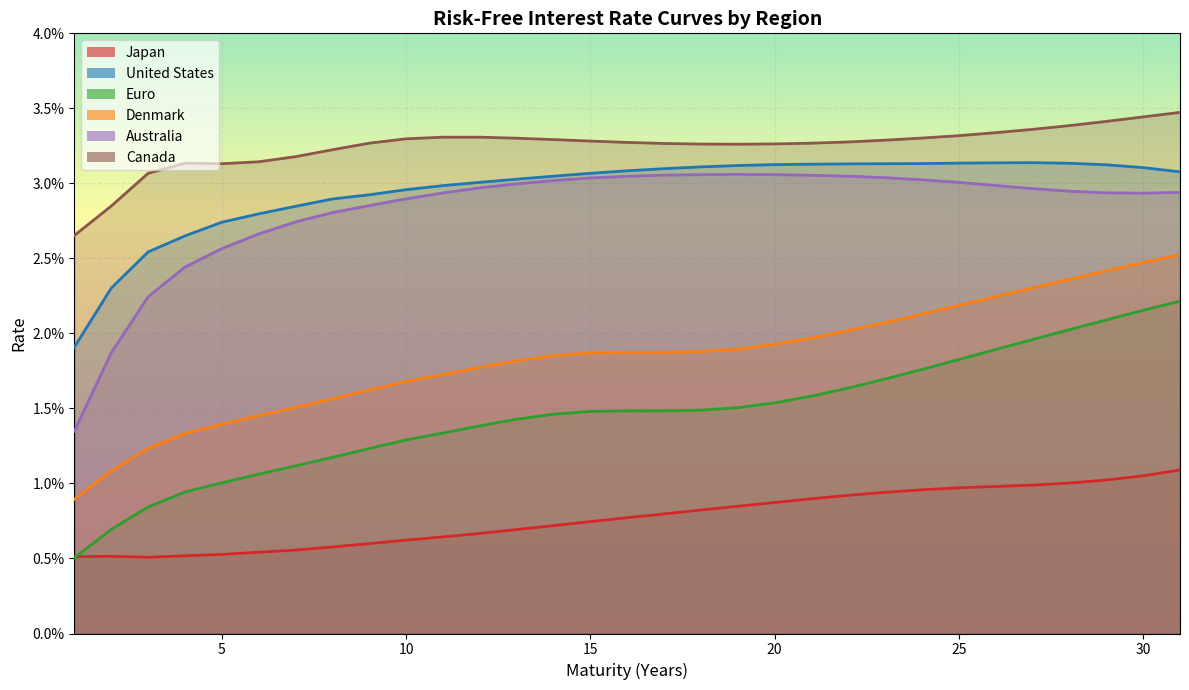

Which has a higher value, 20 or 28?

28